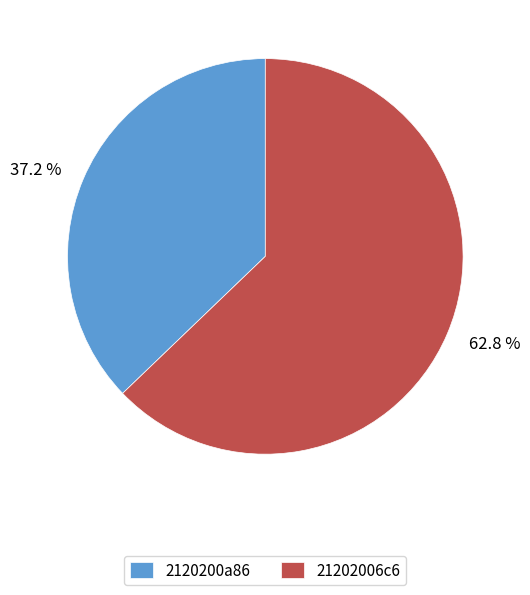

Which has a higher value, 2120200a86 or 21202006c6?

21202006c6